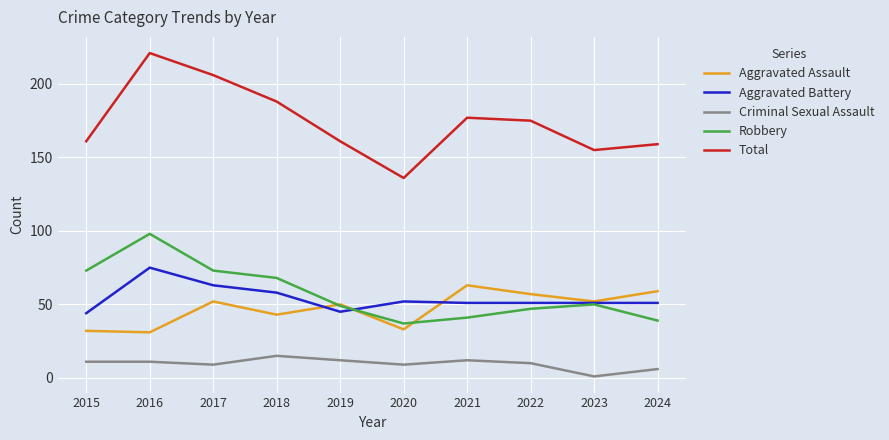

The Criminal Sexual Assault series shows 9 at 2020. True or false?

True